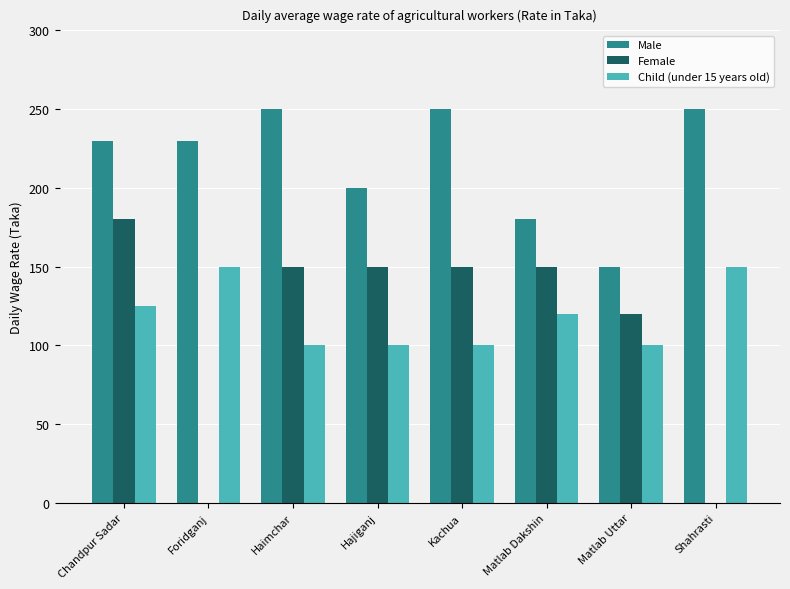

Between Foridganj and Matlab Dakshin, which series saw the biggest shift?

Female